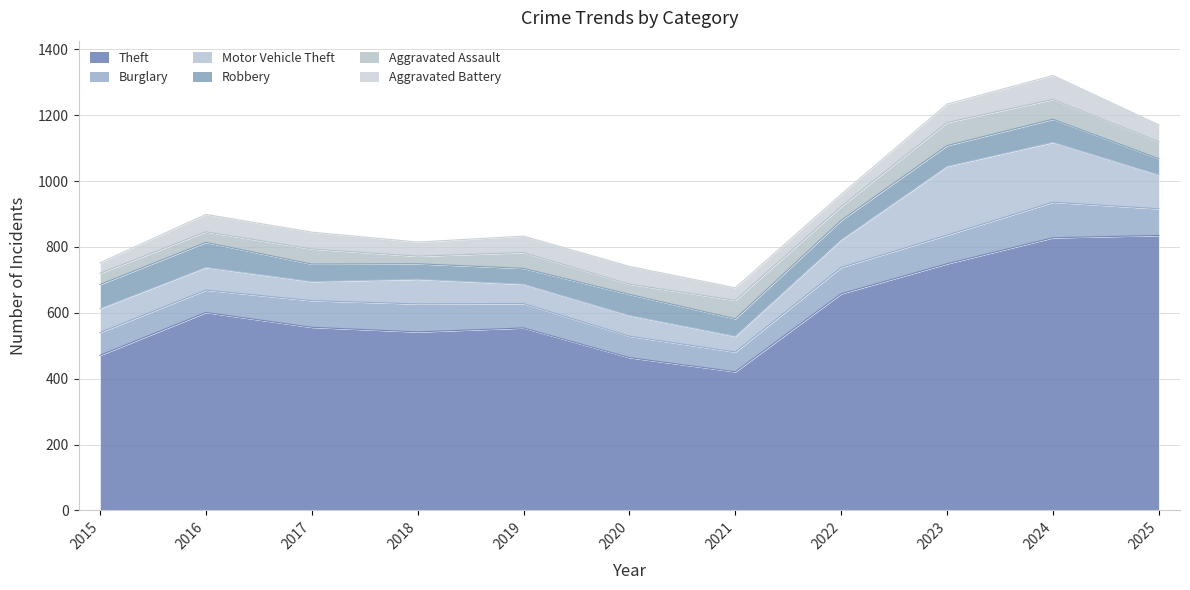

How many intersections are there between Robbery and Aggravated Battery?

3